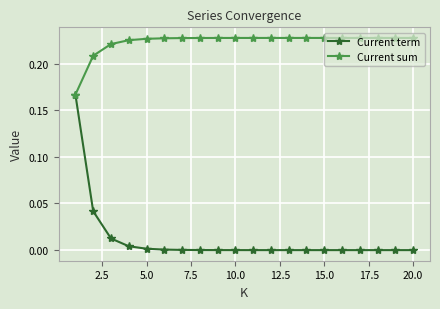

Which series has the largest total across all categories?

Current sum